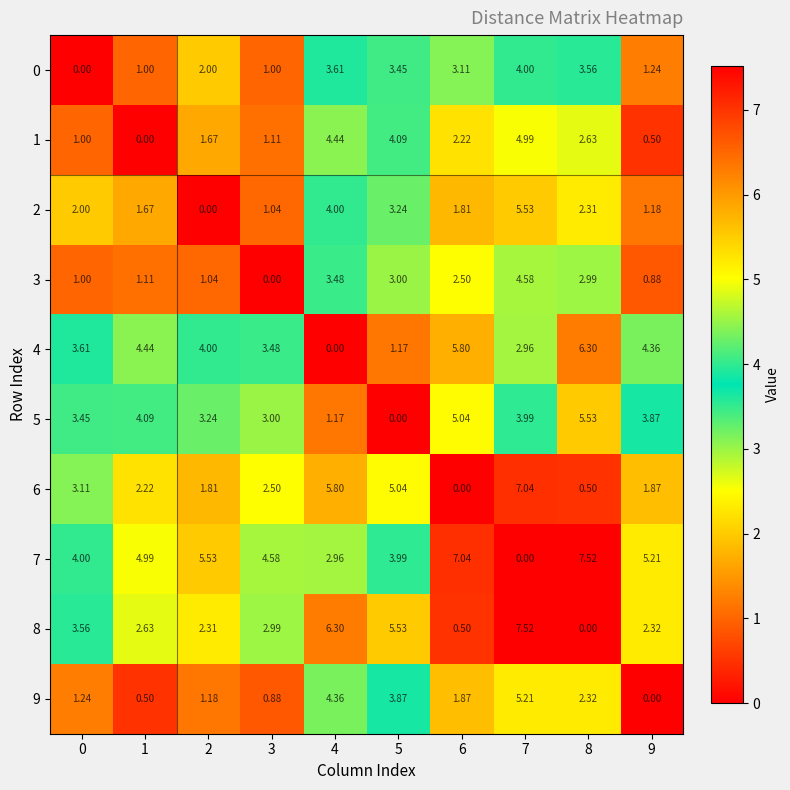

How many values in the 0 series exceed 3?

5